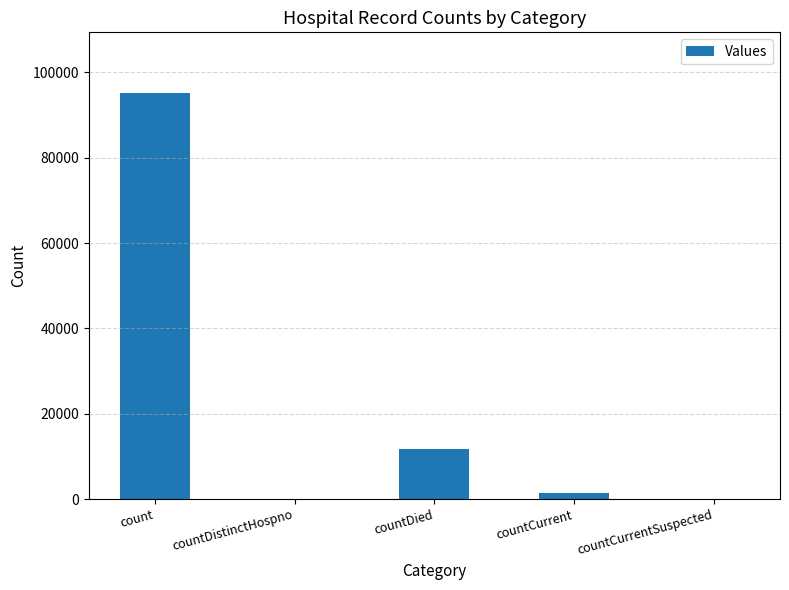

Count the number of categories in the chart.

5